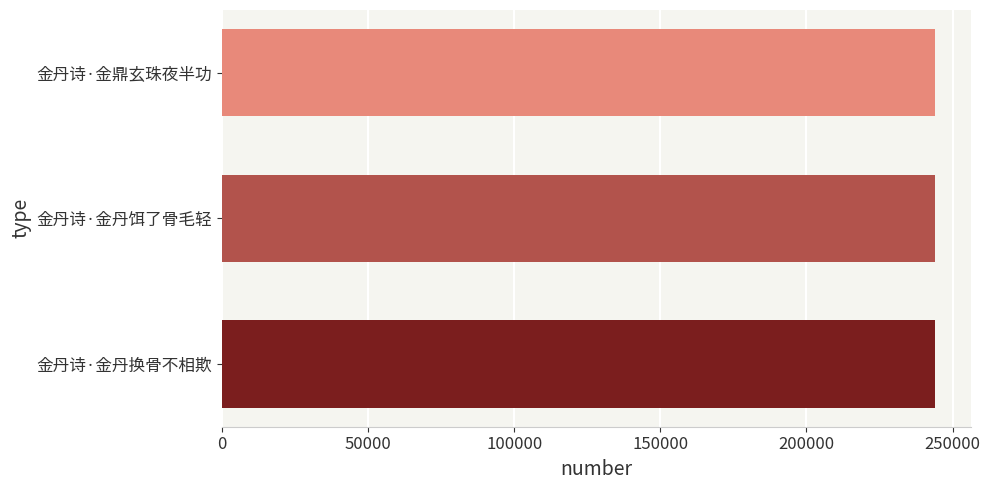

What is the ratio of the value at 金丹诗·金鼎玄珠夜半功 to the value at 金丹诗·金丹换骨不相欺?

1.0